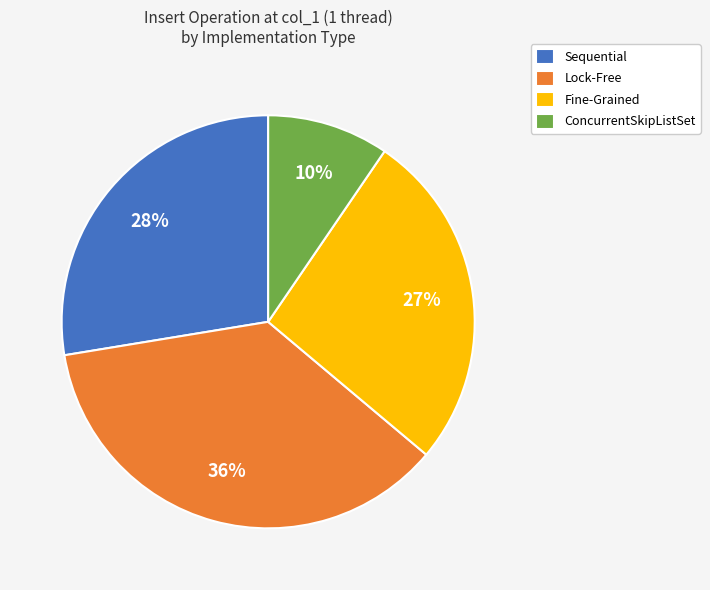

Is the sum of ConcurrentSkipListSet and Sequential greater than half?

No